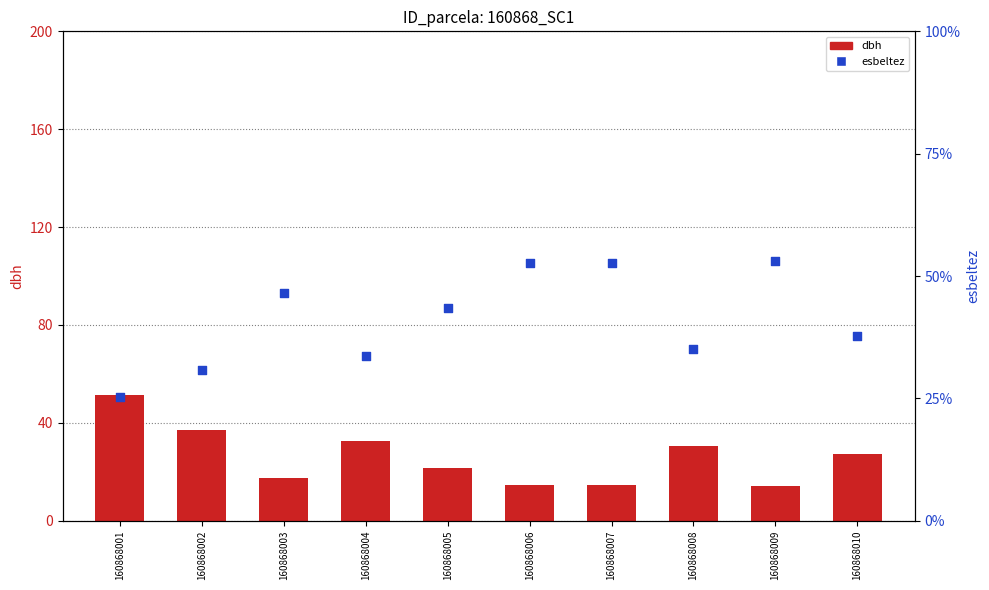

Is the value of esbeltez at 160868004 greater than the value of dbh at 160868010?

Yes